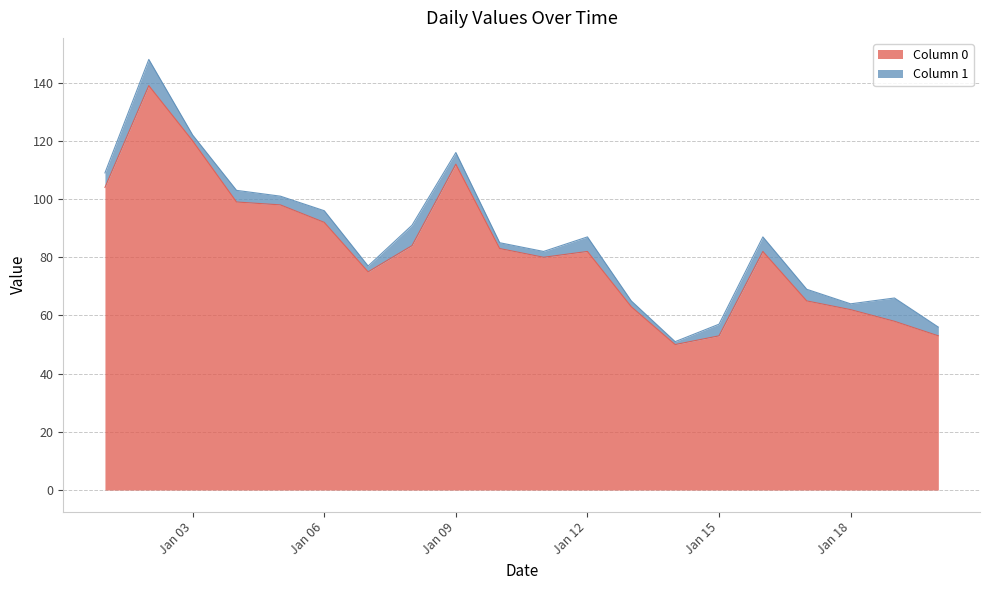

What is the total value across all series at Jan 15?

57